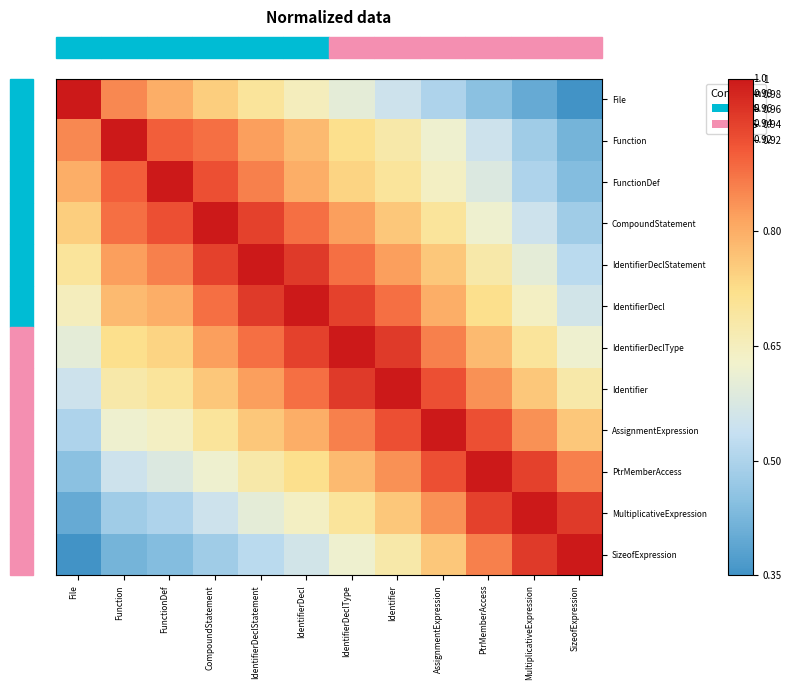

Between AssignmentExpression and IdentifierDecl, which is larger?

IdentifierDecl